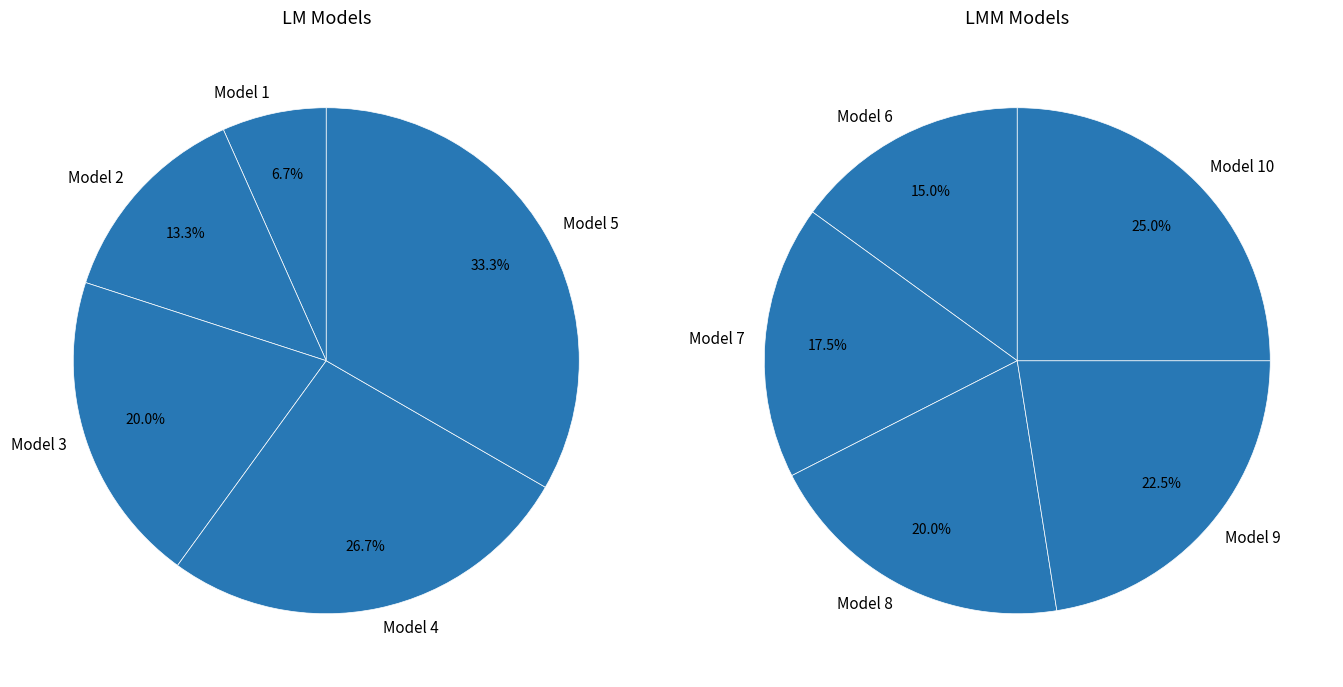

Does 0 account for over 50% of the chart?

No